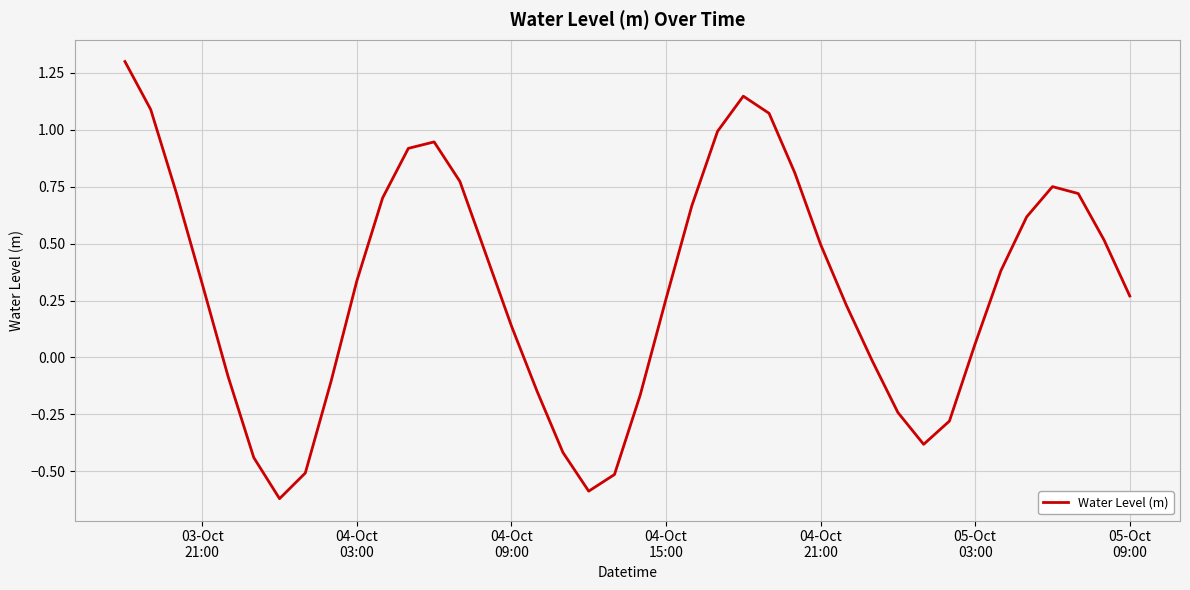

What is the difference between the maximum and minimum values?

1.9